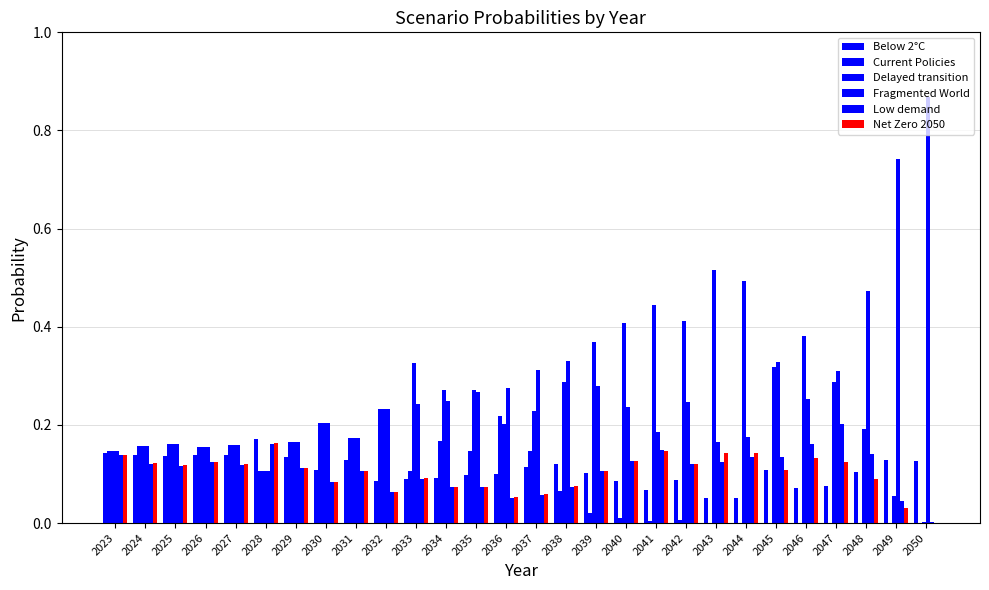

How many data points does each series have?

28